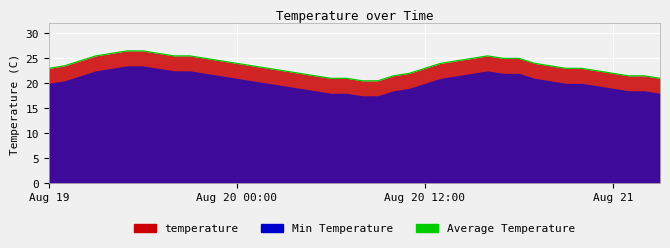

What is the sum of the values at 5 and 28?

52.0